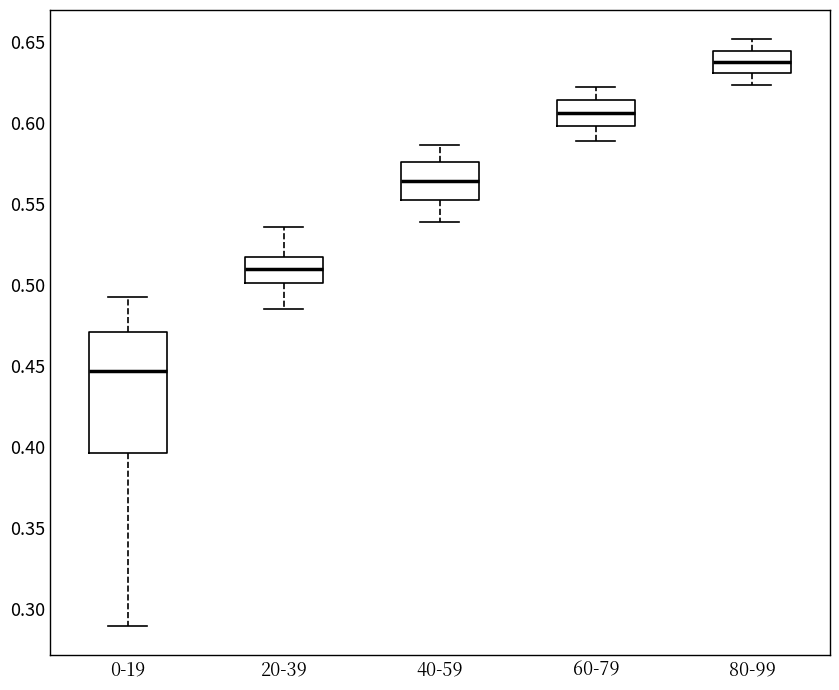

Where is the lower edge of the box for 20-39 on the y-axis? The values are not printed on the chart, so give them approximately, as read against the axis.

0.500